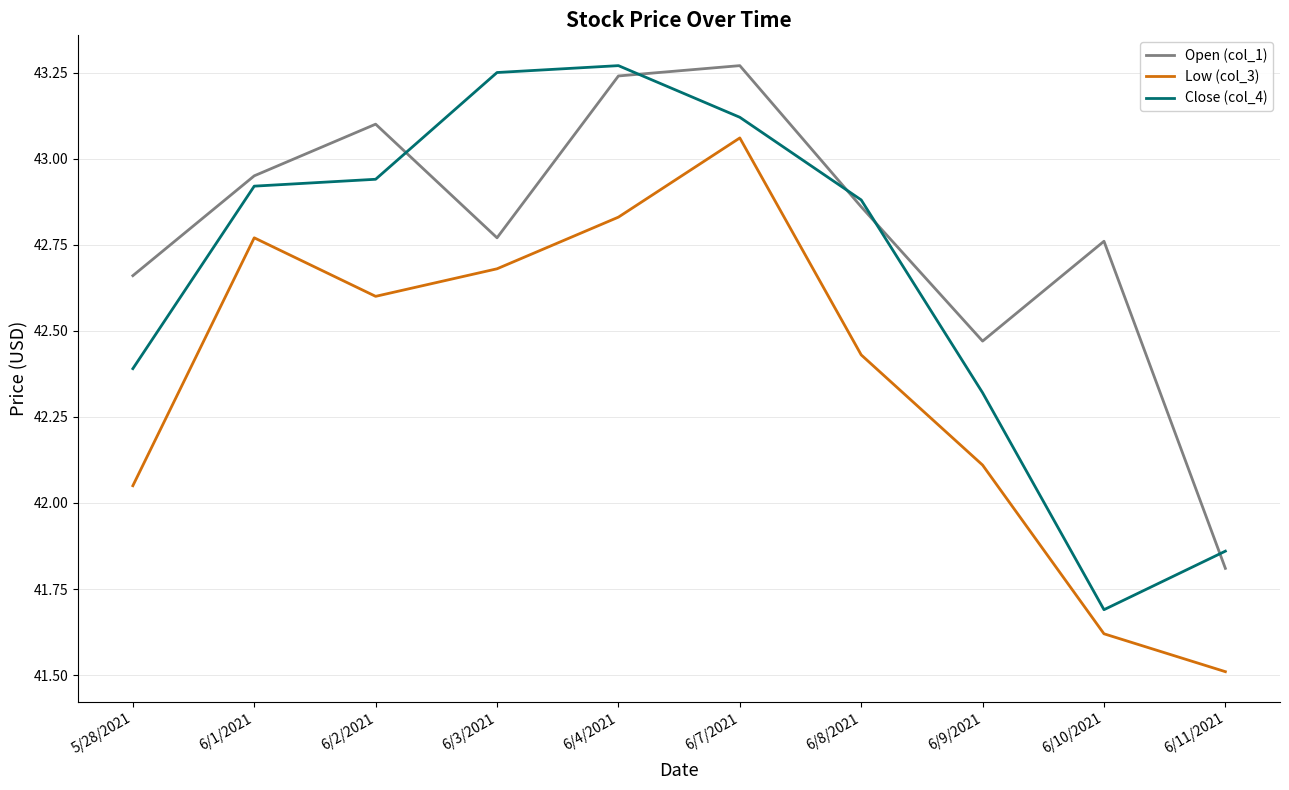

True or false: Low (col_3) and Open (col_1) intersect in this chart.

False